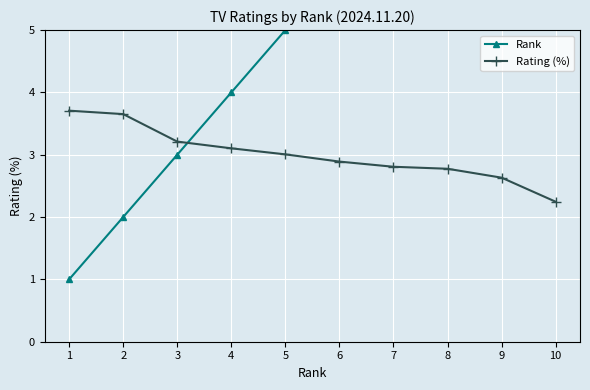

How many values in the Rating (%) series exceed 3?

5